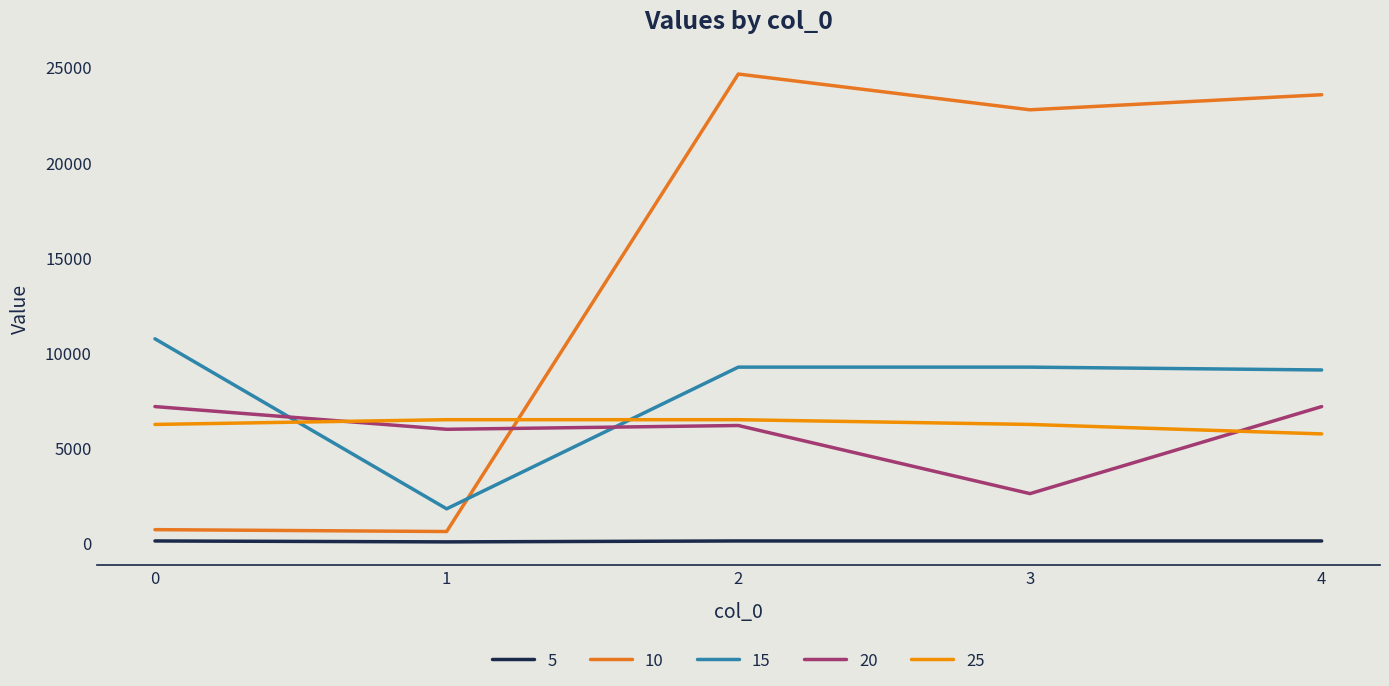

What is the average value of the 15 series?

8017